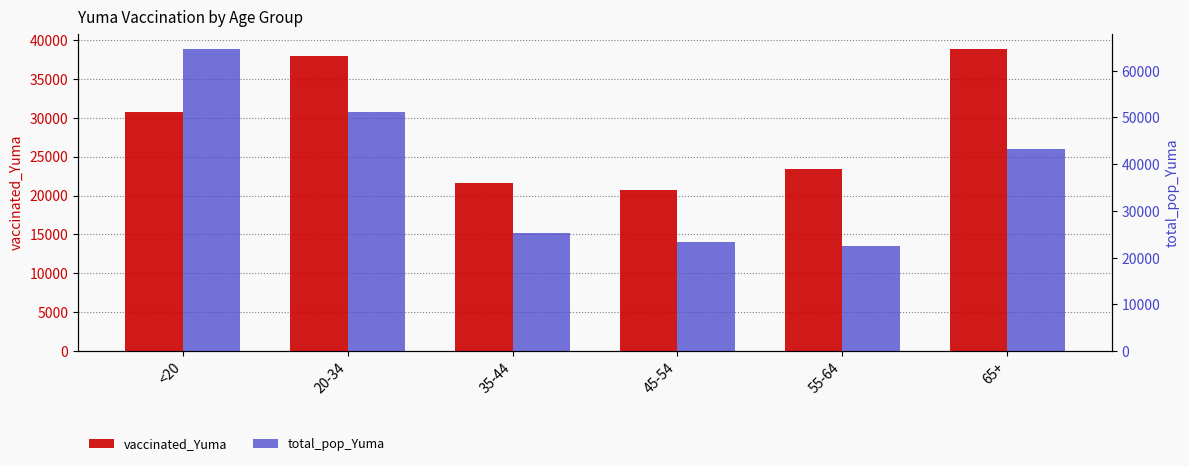

Which series has the largest total across all categories?

total_pop_Yuma